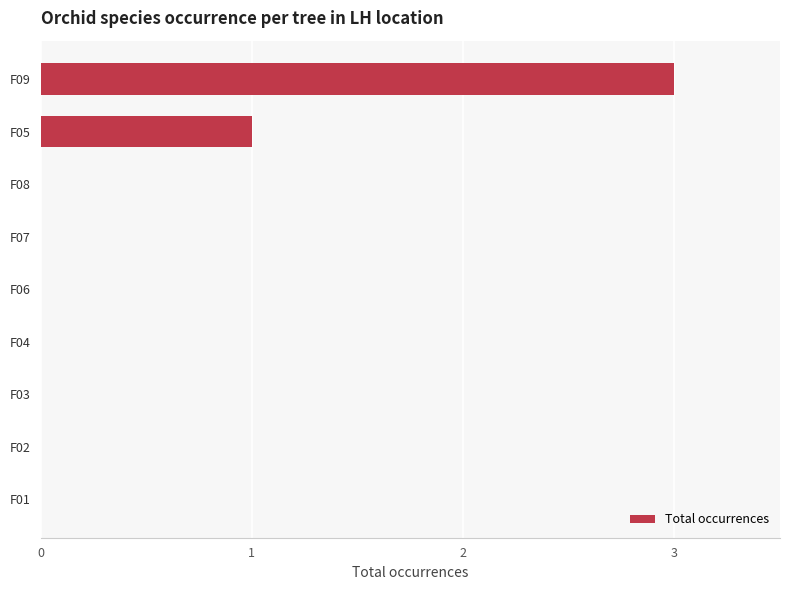

What is the sum of all values?

4